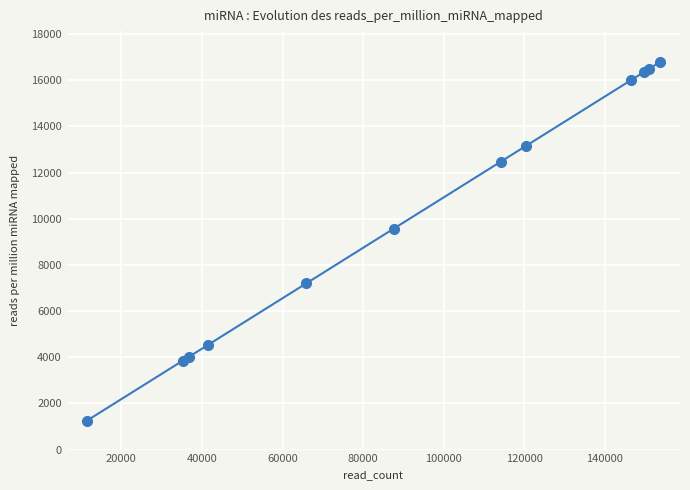

Reading left to right, list all the values displayed in this chart.

1251.7	3847.1	4013.7	4526.4	7204.0	9570.7	12462.9	13163.2	16011.9	16346.1	16478.4	16781.1